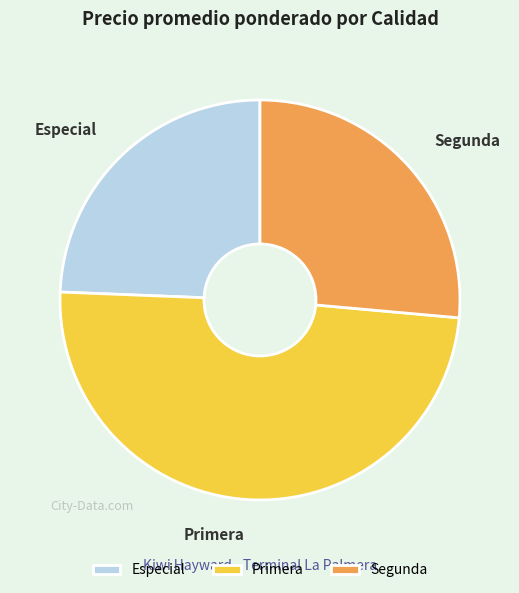

Rank the categories by value from highest to lowest.

Primera, Segunda, Especial